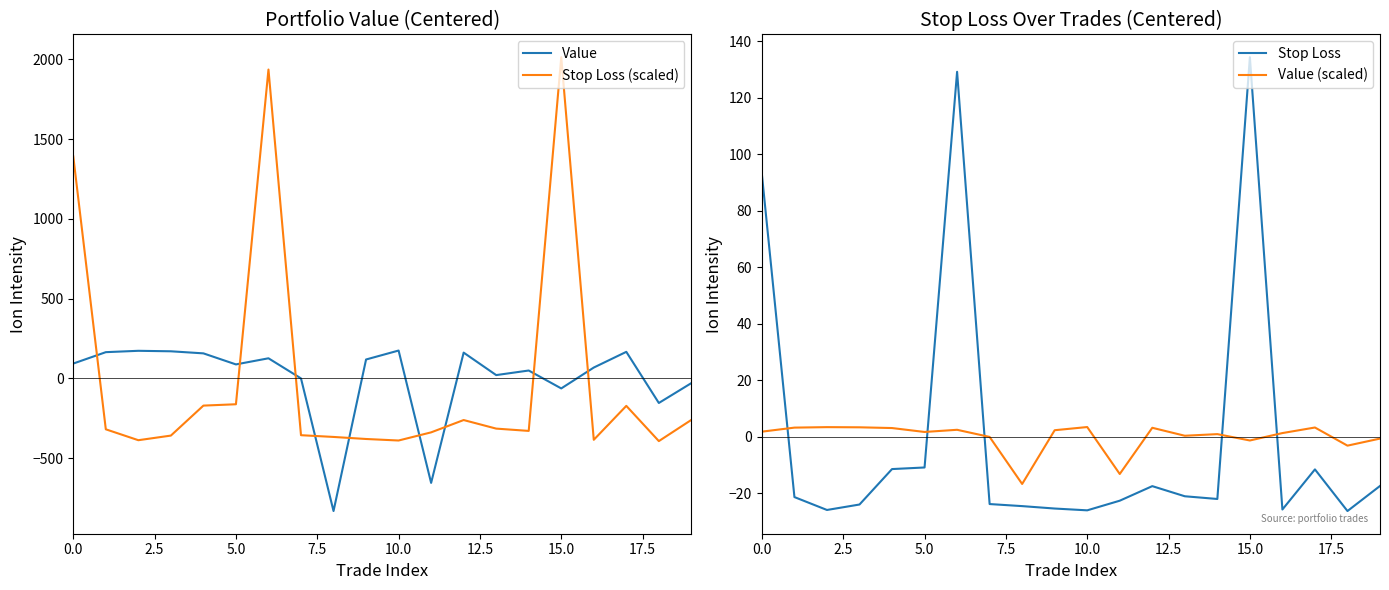

What is the minimum value for Value?

-831.5